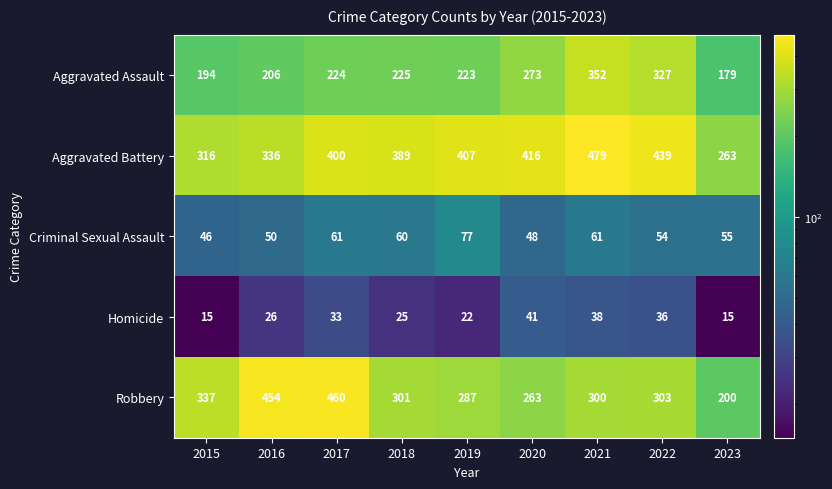

At which label is Aggravated Battery closest to 371?

2018